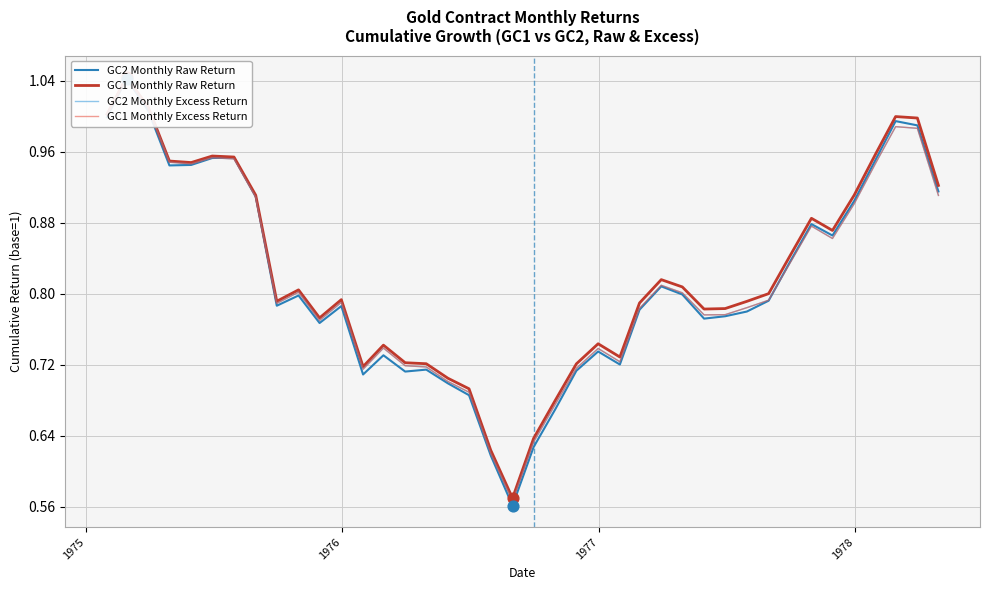

At which category is the sum across all series the highest?

1975